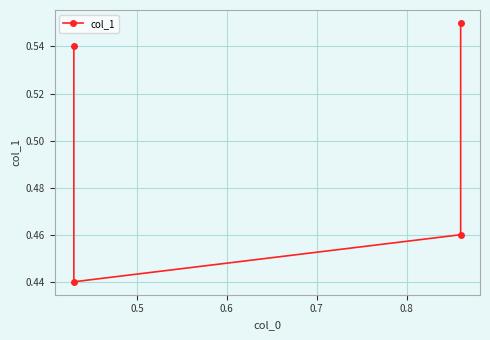

What is the difference between the maximum and minimum values?

0.1